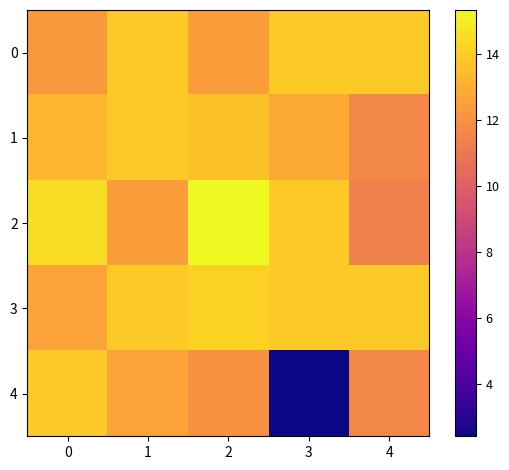

At which category is the sum across all series the highest?

2